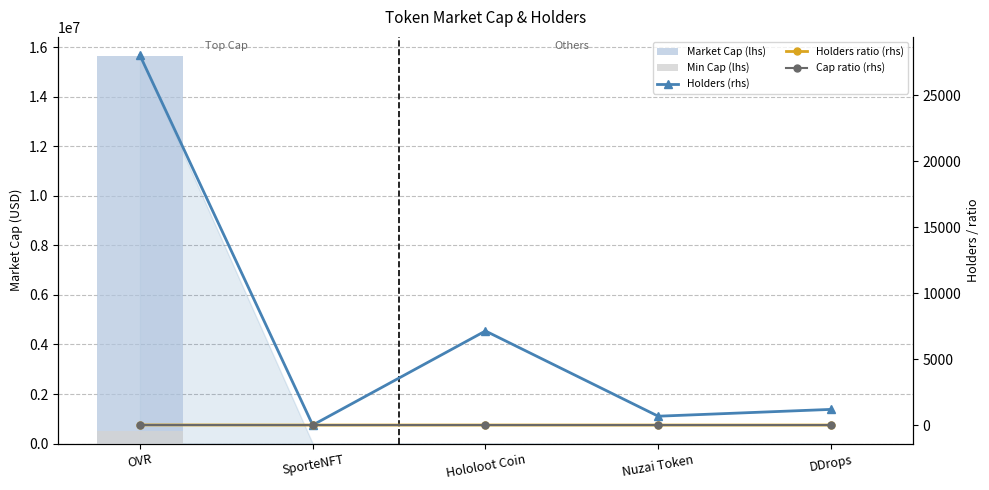

What is the maximum value for Market Cap (lhs)?

15641098.0